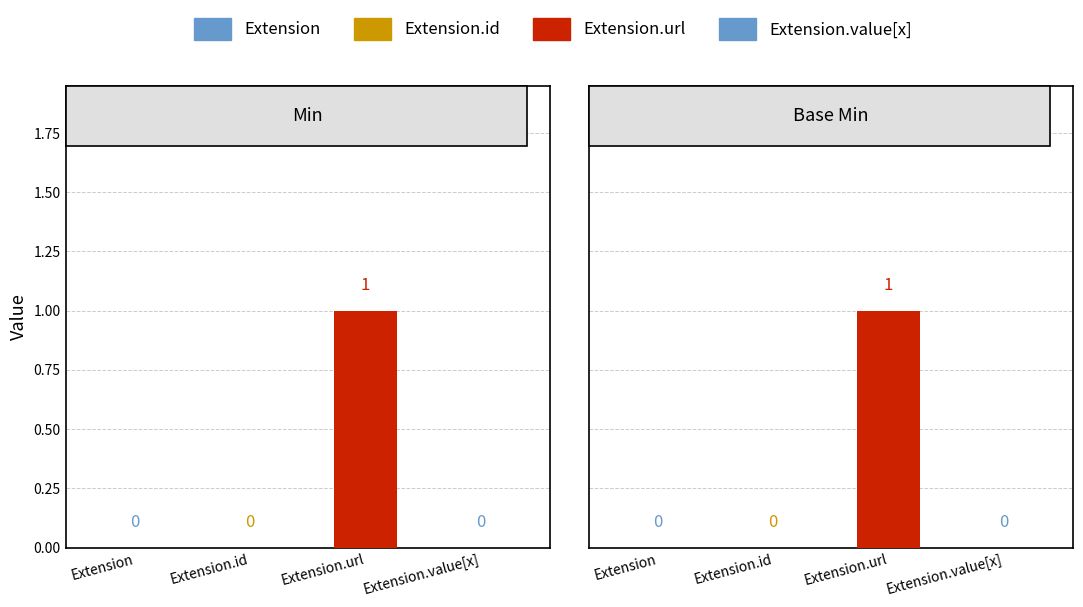

Count the Min values in the range 0 to 1.

4